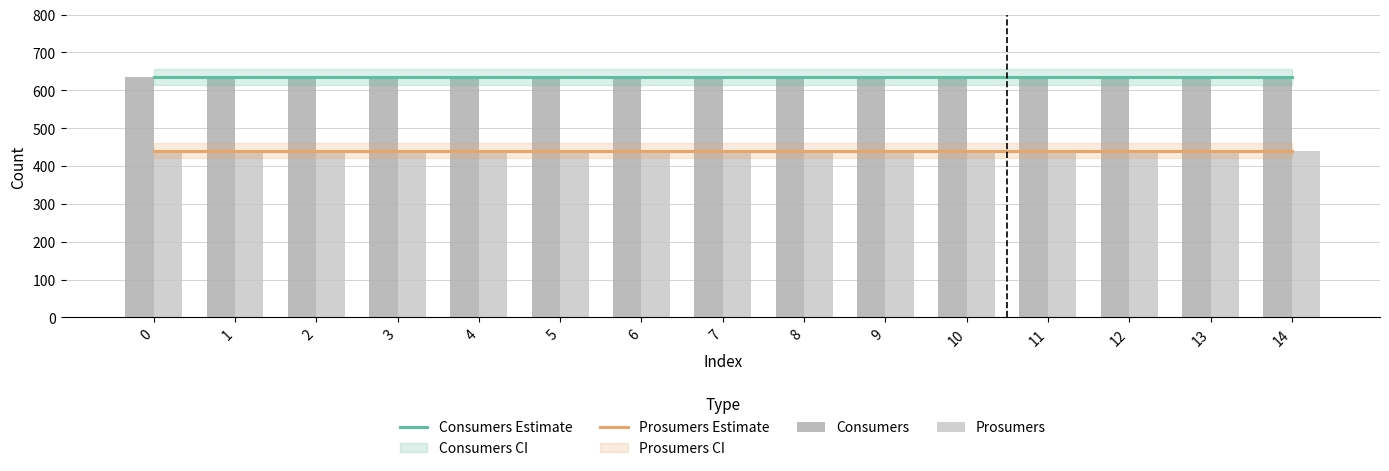

What is the difference between the highest and lowest values at 10?

195